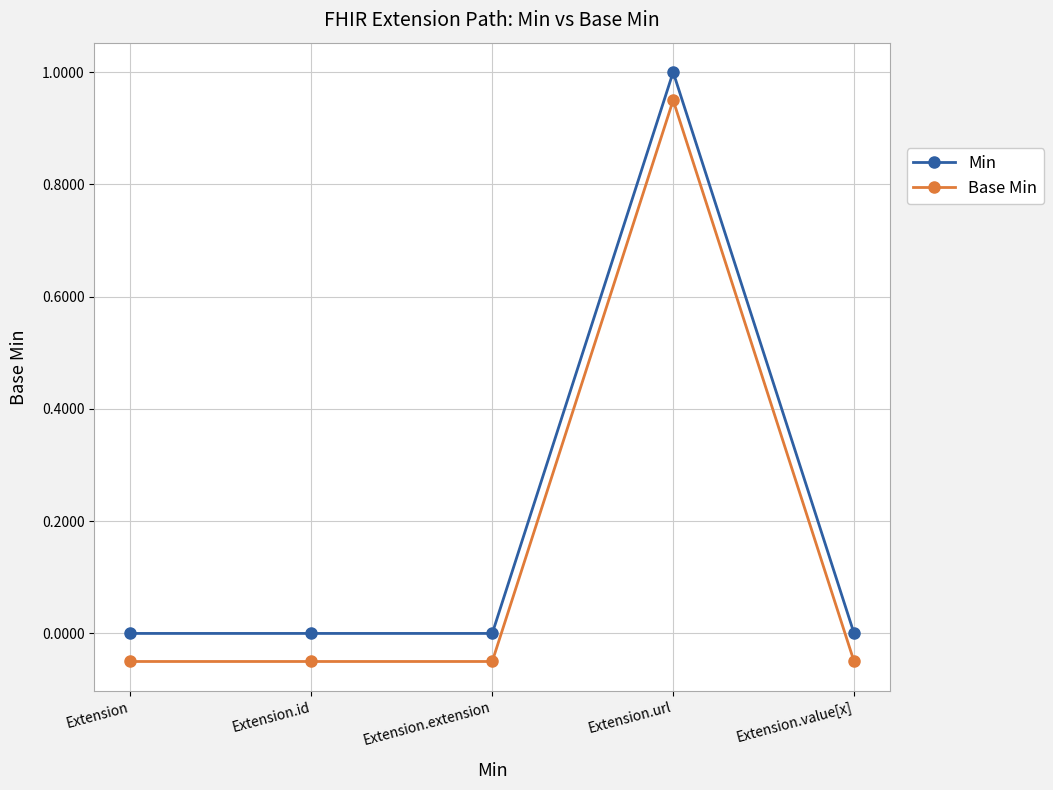

How many lines are shown in the chart?

2